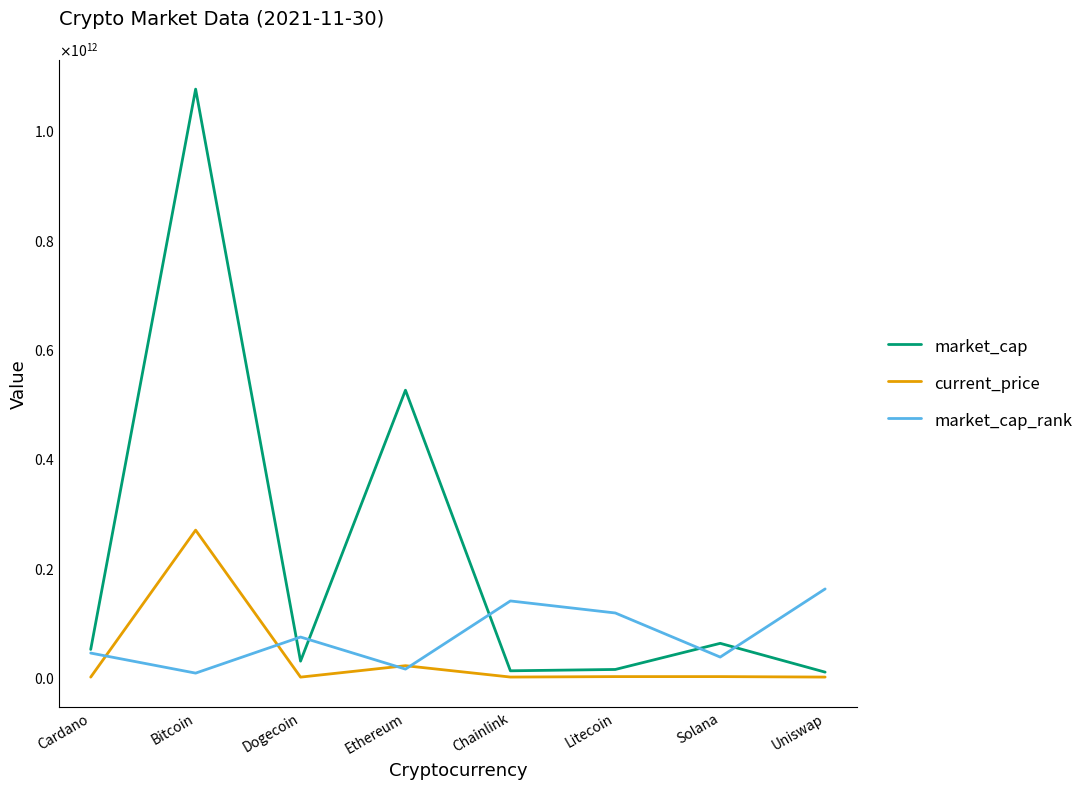

Which series ends up on top after the final intersection of current_price and market_cap_rank?

market_cap_rank